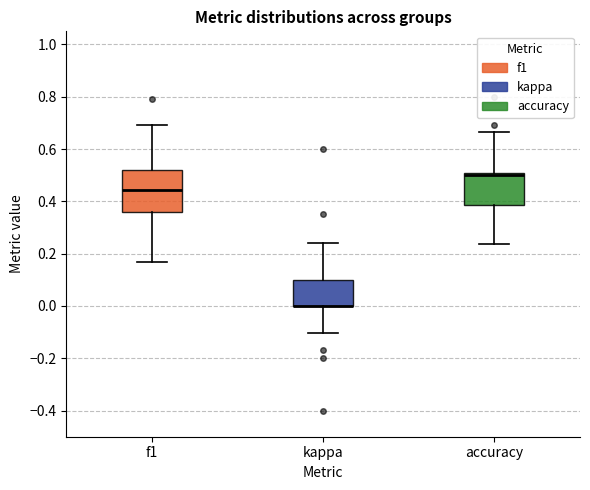

Reading left to right, transcribe this box plot: for each box, give where its median line is, the range the box spans, and where its two whiskers end, as read against the y-axis. The values are not printed on the chart, so give them approximately, as read against the axis.

f1: median 0.44, box 0.36 to 0.52, whiskers 0.16 to 0.70
kappa: median 0.00 (drawn on the box's lower edge), box 0.00 to 0.10, whiskers -0.10 to 0.24
accuracy: median 0.50 (just below the box's upper edge), box 0.38 to 0.50, whiskers 0.24 to 0.66